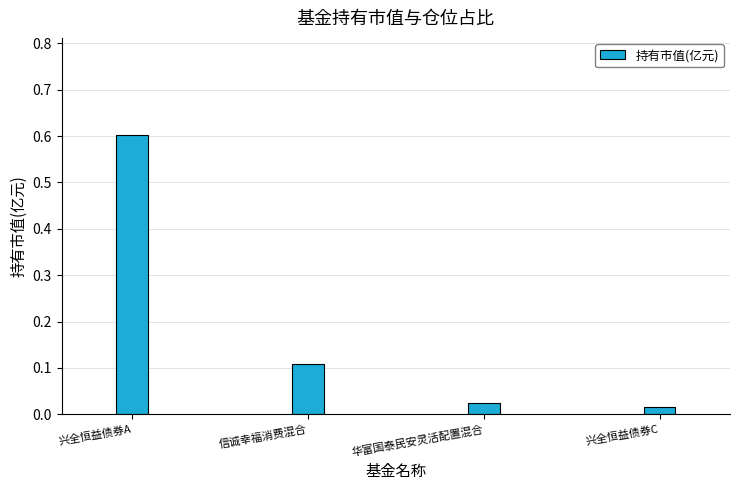

What is the difference between the values at 兴全恒益债券A and 信诚幸福消费混合?

0.5